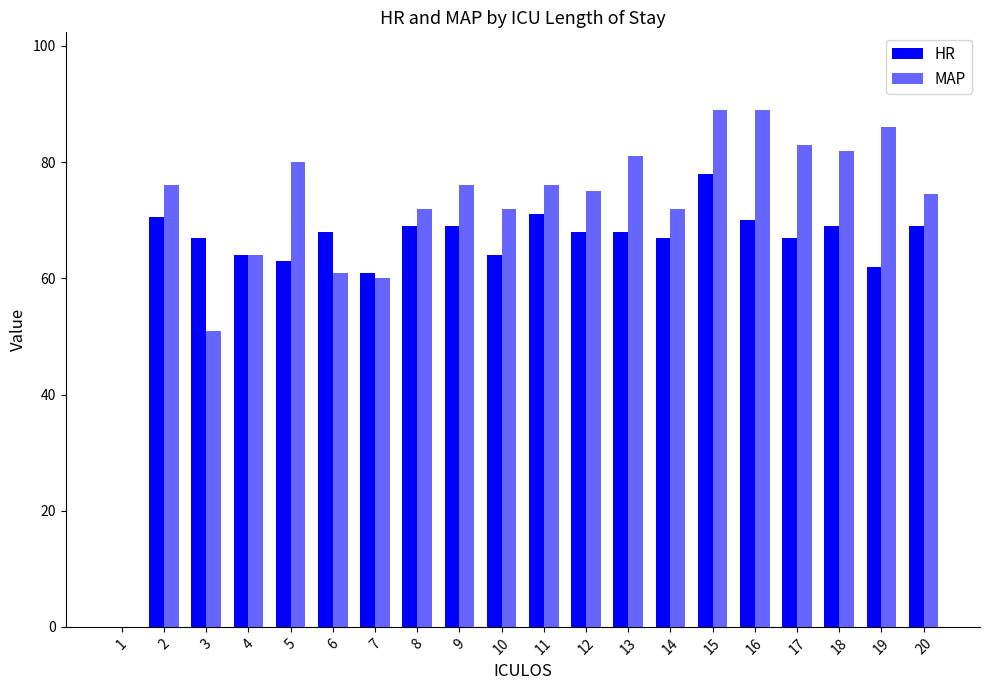

Reading left to right, extract all data points from this chart.

HR: 1=0.0	2=70.5	3=67.0	4=64.0	5=63.0	6=68.0	7=61.0	8=69.0	9=69.0	10=64.0	11=71.0	12=68.0	13=68.0	14=67.0	15=78.0	16=70.0	17=67.0	18=69.0	19=62.0	20=69.0
MAP: 1=0.0	2=76.0	3=51.0	4=64.0	5=80.0	6=61.0	7=60.0	8=72.0	9=76.0	10=72.0	11=76.0	12=75.0	13=81.0	14=72.0	15=89.0	16=89.0	17=83.0	18=82.0	19=86.0	20=74.5